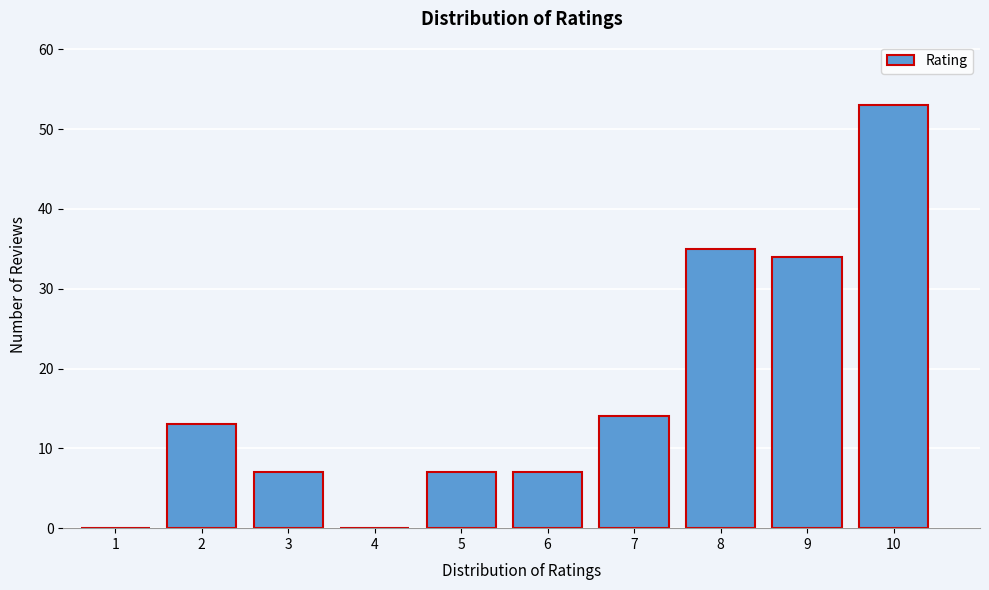

Reading left to right, transcribe all the data shown in this chart.

1=0	2=13	3=7	4=0	5=7	6=7	7=14	8=35	9=34	10=53